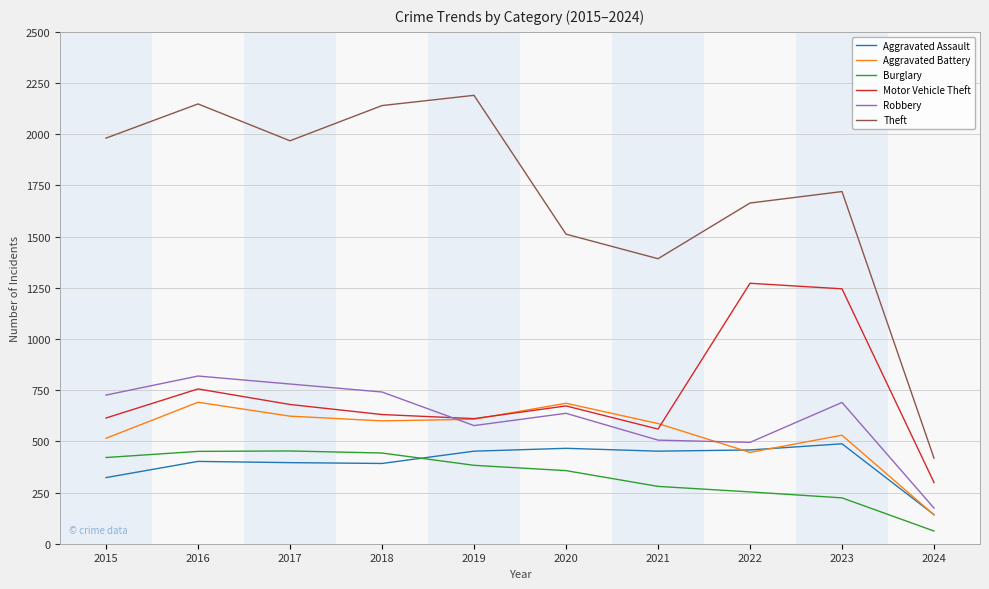

Which series has the largest total across all categories?

Theft